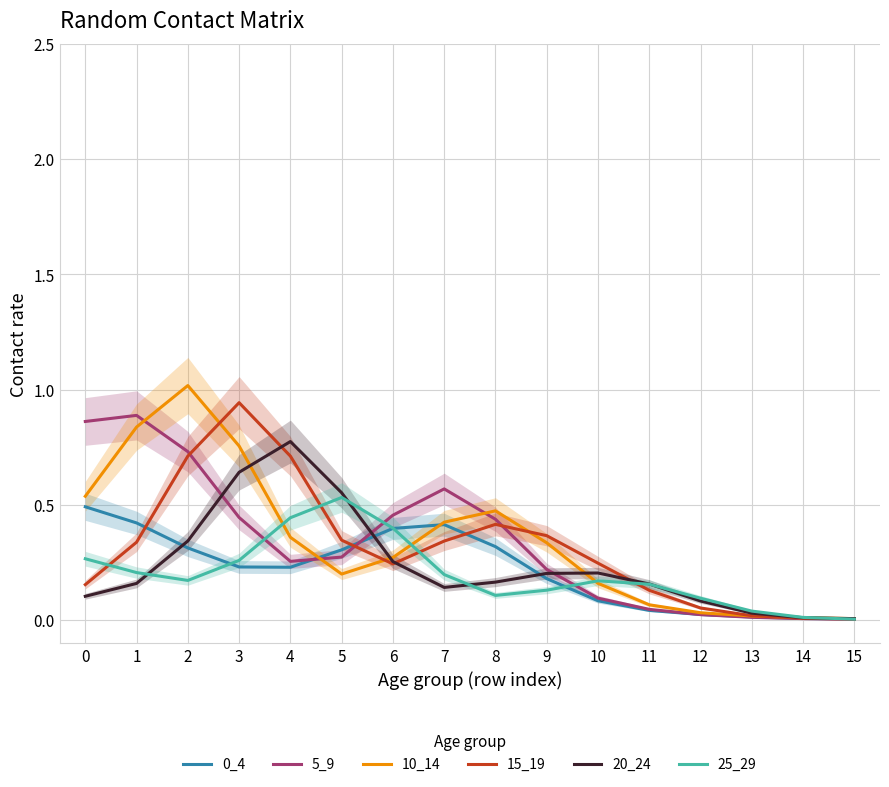

Which category has the lowest value in the 25_29 series?

15